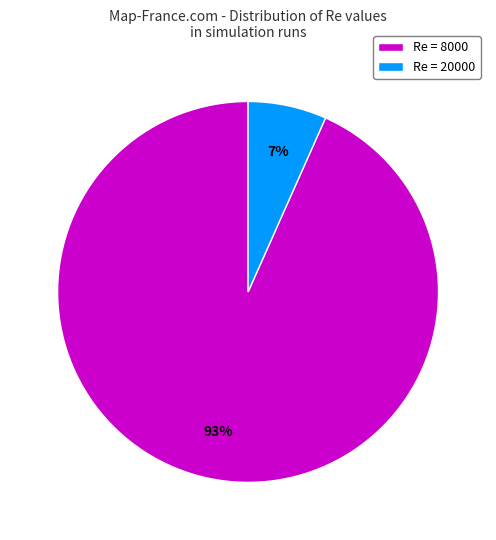

How many slices are in this pie chart?

2